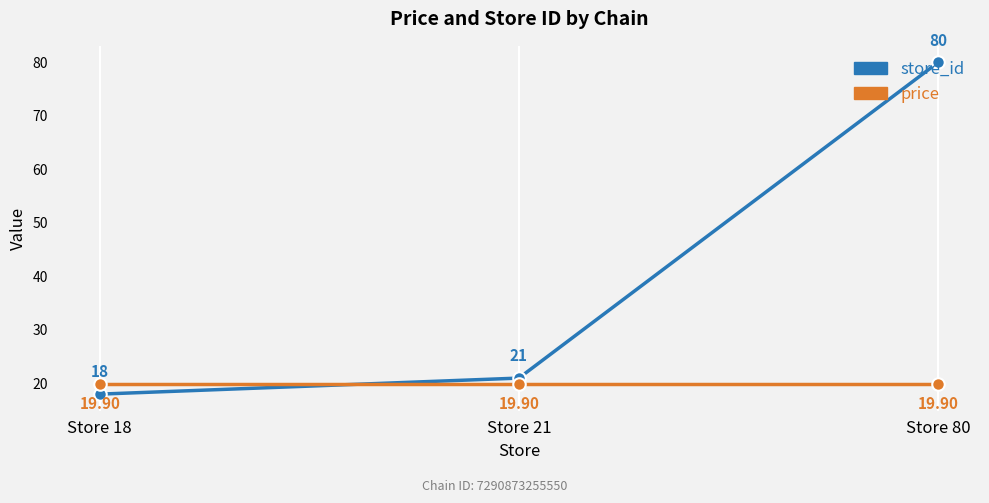

Is the value of store_id at Store 18 greater than the value of price at Store 18?

No